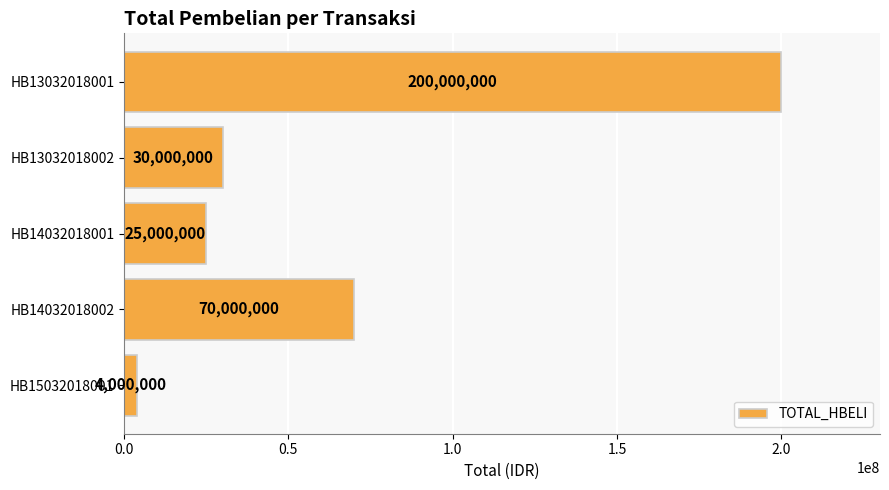

Between HB14032018001 and HB13032018002, which is larger?

HB13032018002